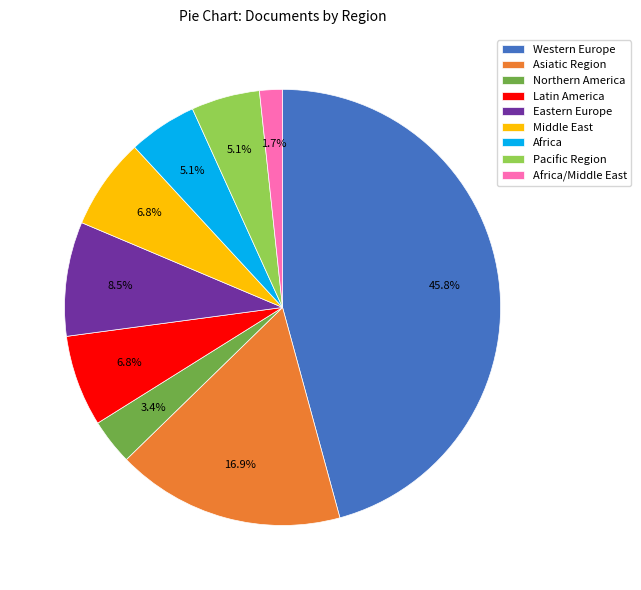

Is there any slice that represents more than half of the pie?

No